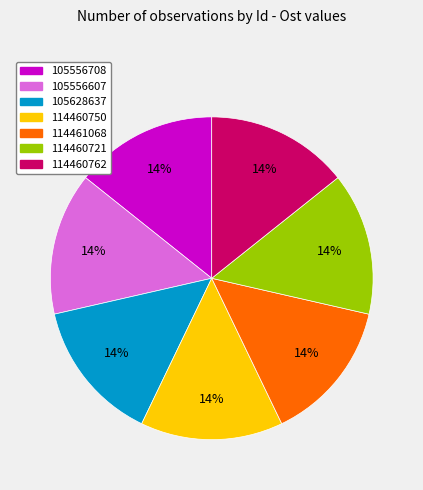

Is 114460750 the majority of the pie?

No